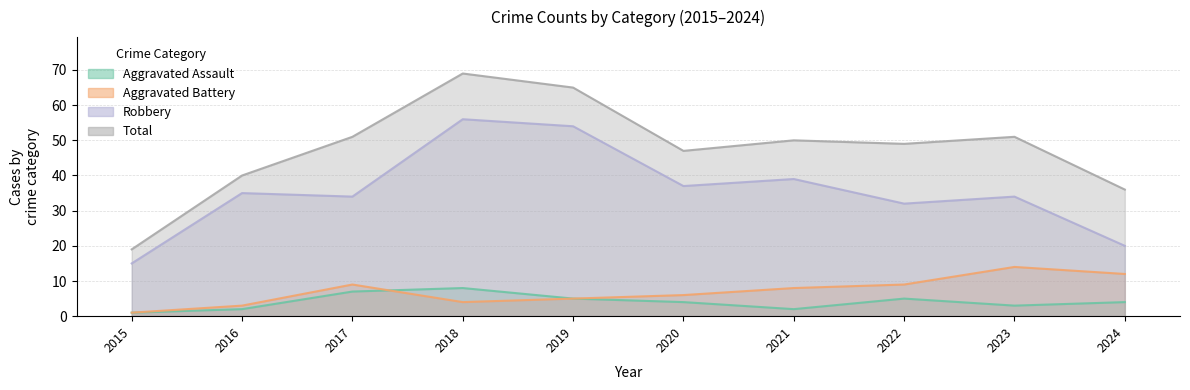

True or false: Aggravated Battery and Robbery cross at least once.

False